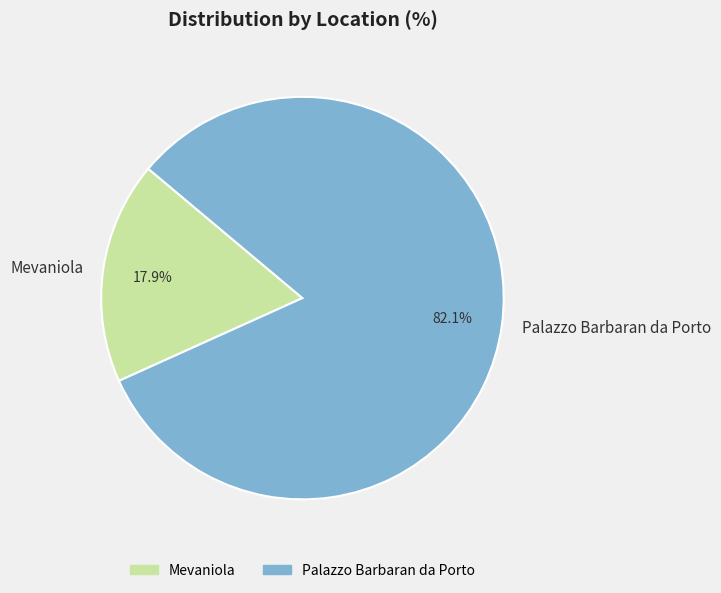

Count the number of slices in the pie.

2